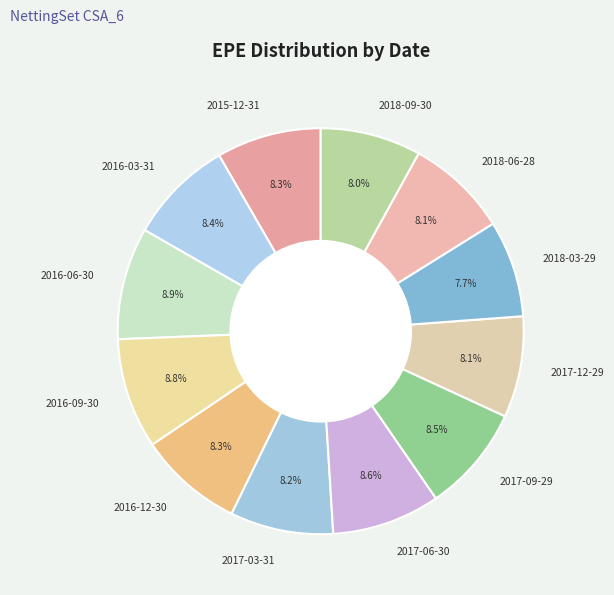

What is the ratio of the value at 2015-12-31 to the value at 2018-09-30?

1.0